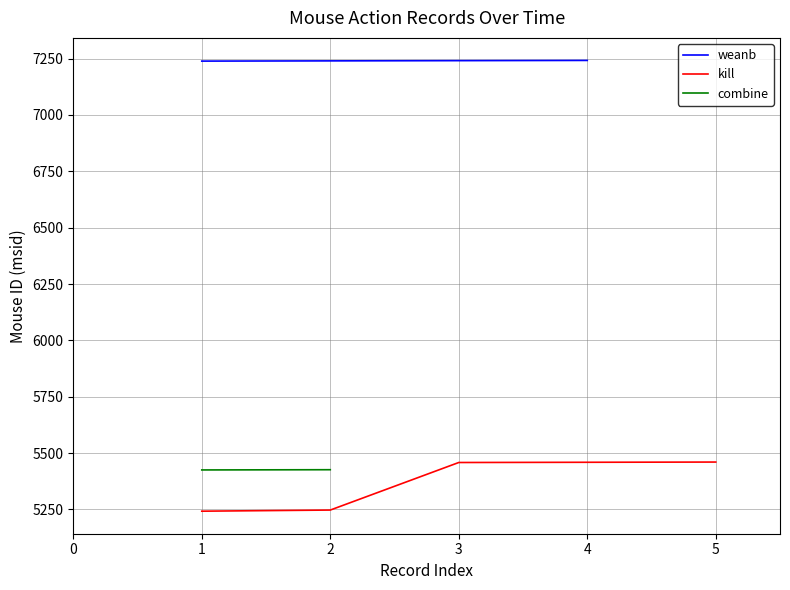

How many lines are shown in the chart?

3